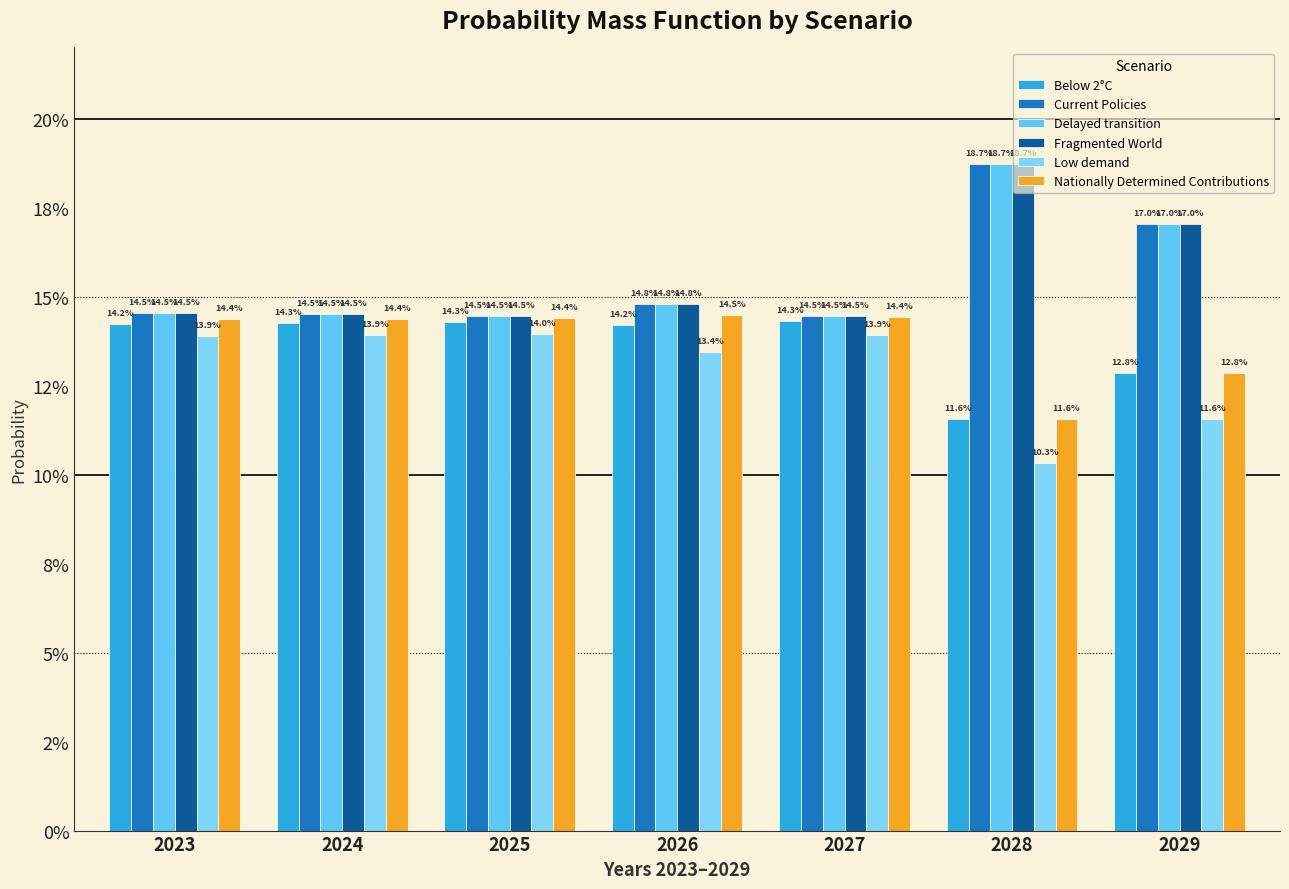

What are all the series names shown in the legend?

Below 2°C, Current Policies, Delayed transition, Fragmented World, Low demand, Nationally Determined Contributions